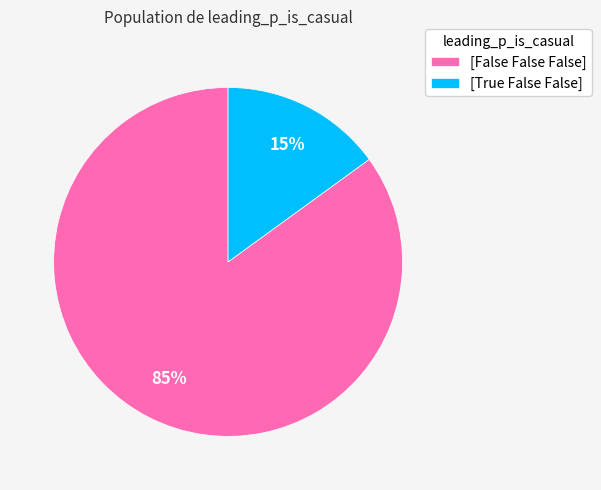

What is the ratio of the value at [True False False] to the value at [False False False]?

0.2